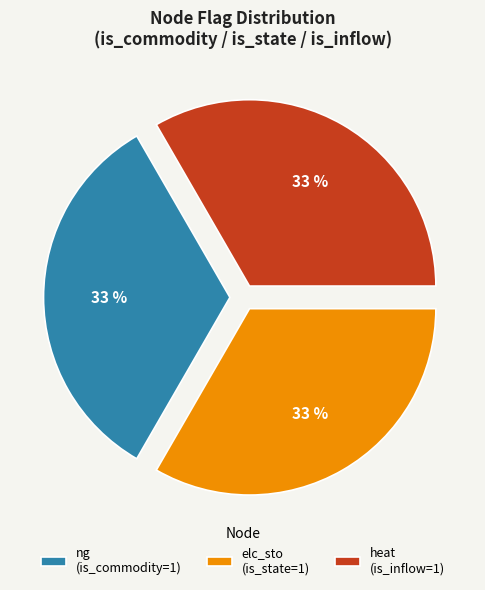

Is the sum of heat (is_inflow=1) and elc_sto (is_state=1) greater than half?

Yes